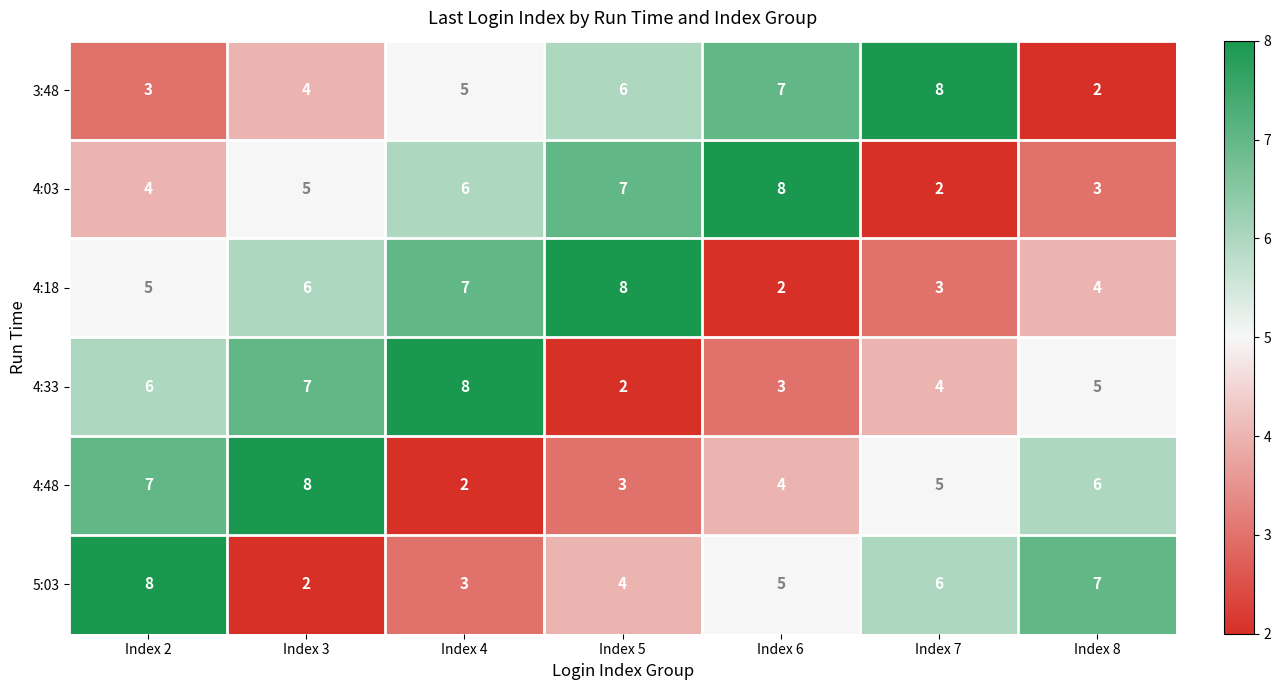

How many distinct data groups are displayed?

6